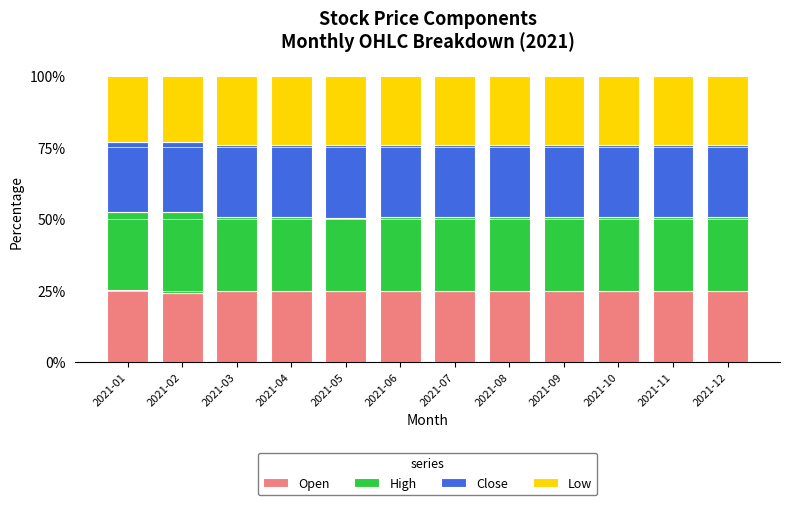

What is the maximum value for Open?

25.4